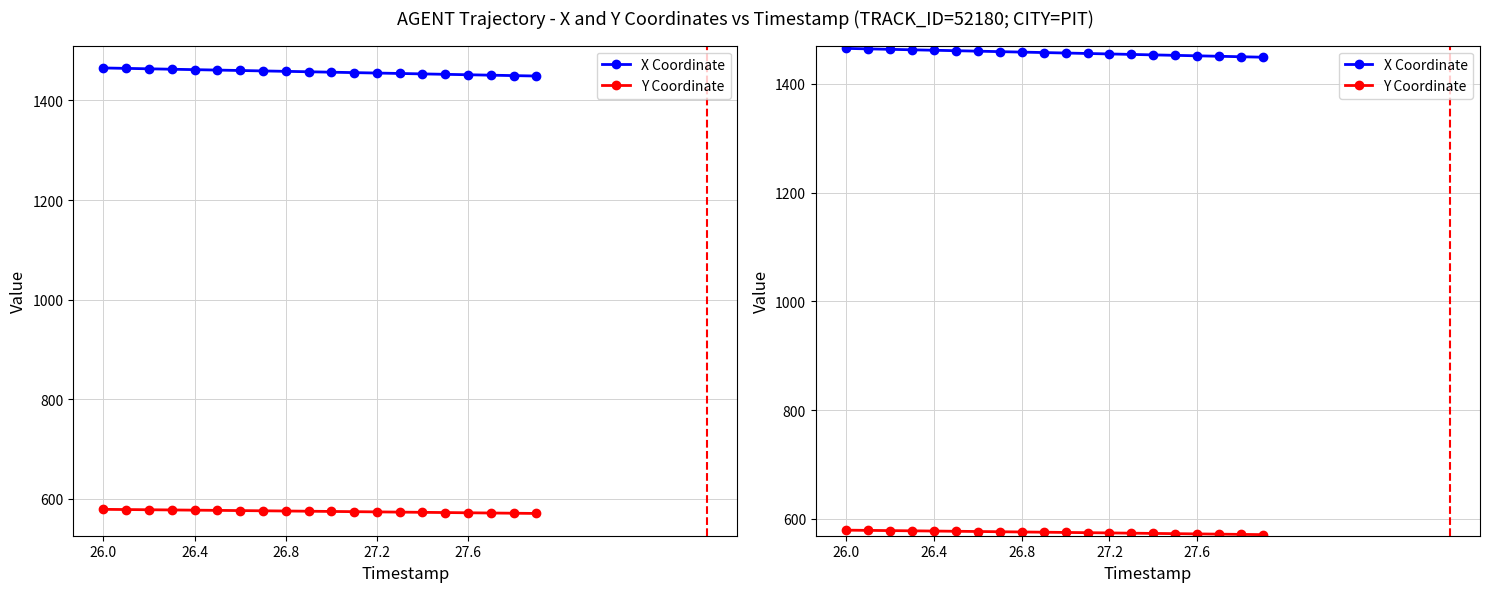

Which series has the largest total across all categories?

X Coordinate